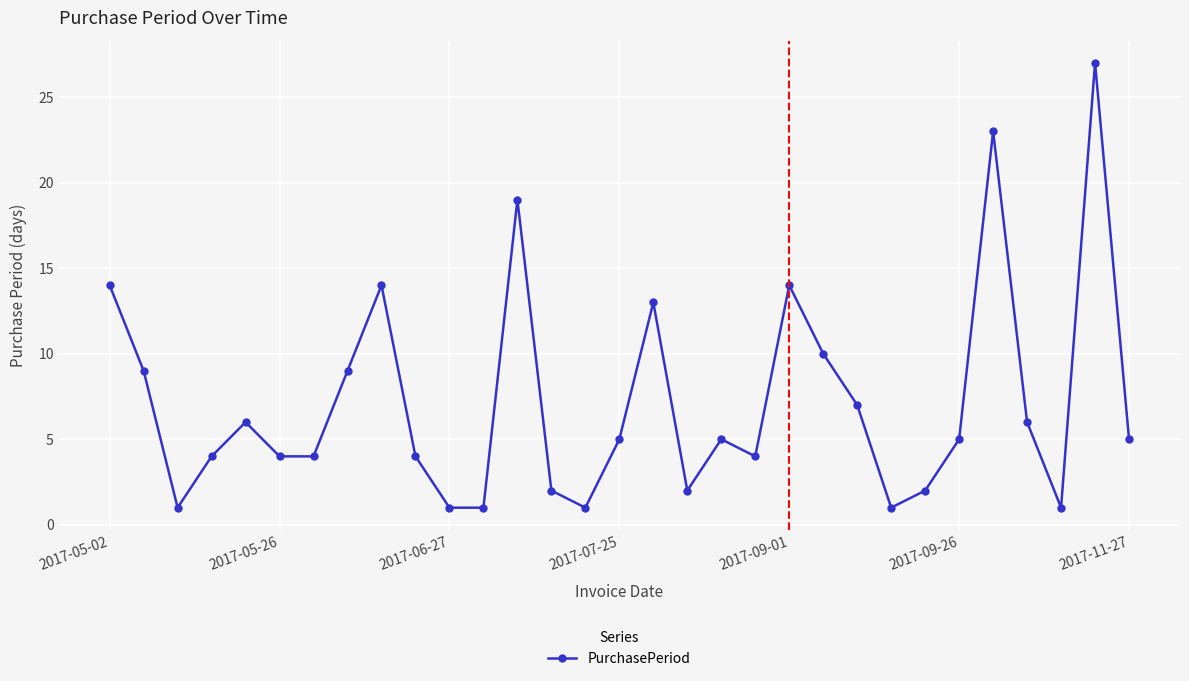

What is the value of the 15th point from the left?

1